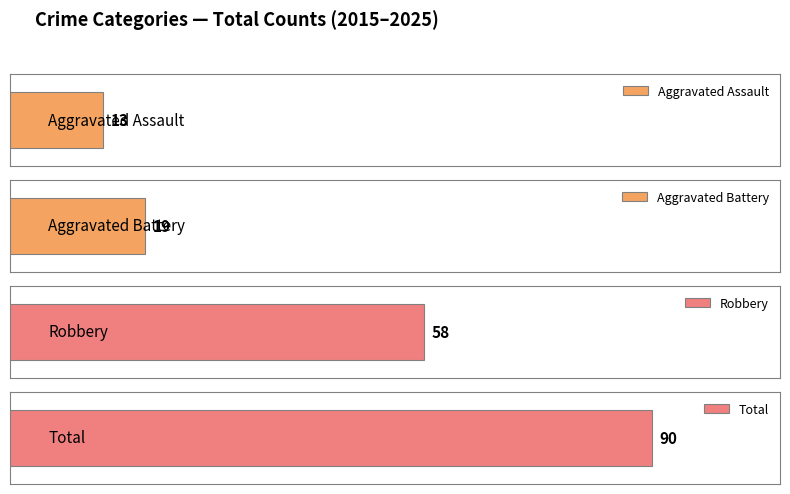

Reading right to left, what are all the values shown in this chart?

Aggravated Assault: 2025=0	2024=1	2023=3	2022=1	2021=0	2020=2	2019=1	2018=2	2017=2	2016=1	2015=0
Aggravated Battery: 2025=0	2024=1	2023=4	2022=3	2021=3	2020=1	2019=1	2018=2	2017=2	2016=2	2015=0
Robbery: 2025=1	2024=1	2023=5	2022=8	2021=4	2020=7	2019=5	2018=6	2017=7	2016=7	2015=7
Total: 2025=1	2024=3	2023=12	2022=12	2021=7	2020=10	2019=7	2018=10	2017=11	2016=10	2015=7